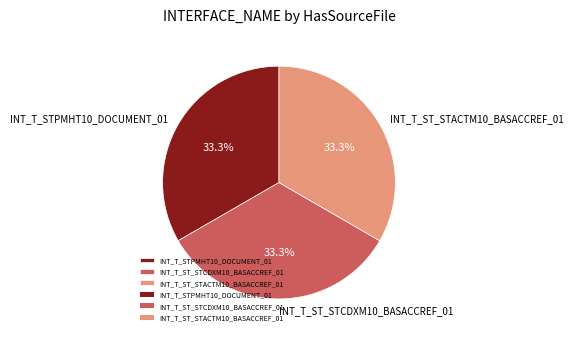

What percentage do INT_T_STPMHT10_DOCUMENT_01 and INT_T_ST_STCDXM10_BASACCREF_01 together represent?

66.7%